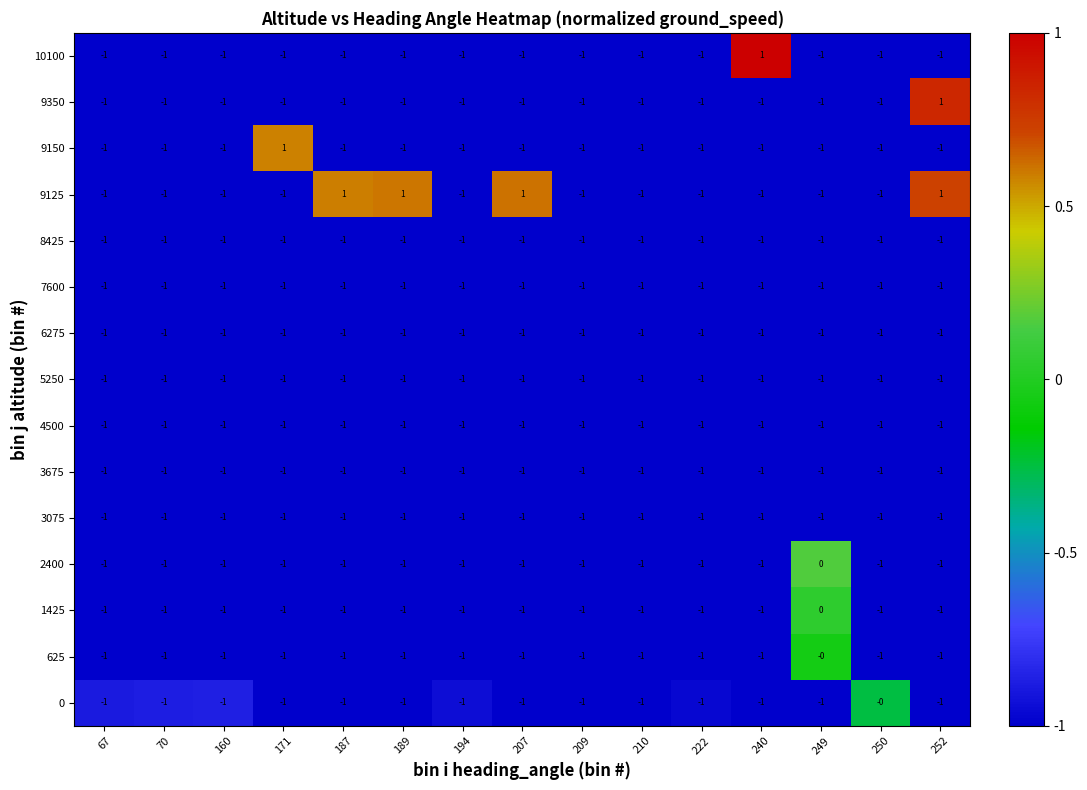

What is the maximum value shown in the chart?

1